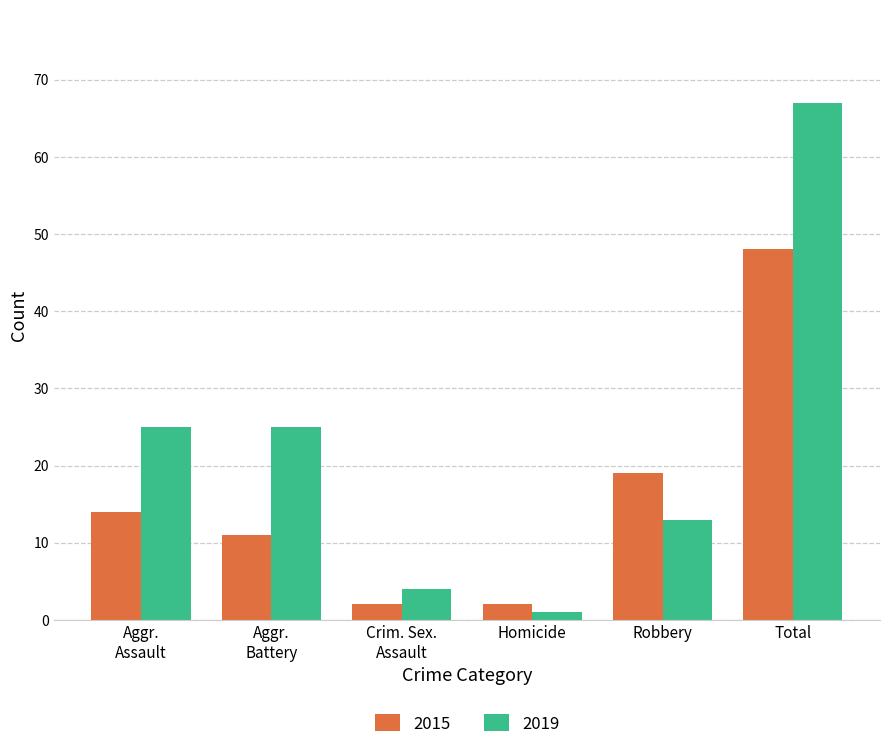

Reading right to left, extract all data points from this chart.

2015: 48	19	2	2	11	14
2019: 67	13	1	4	25	25